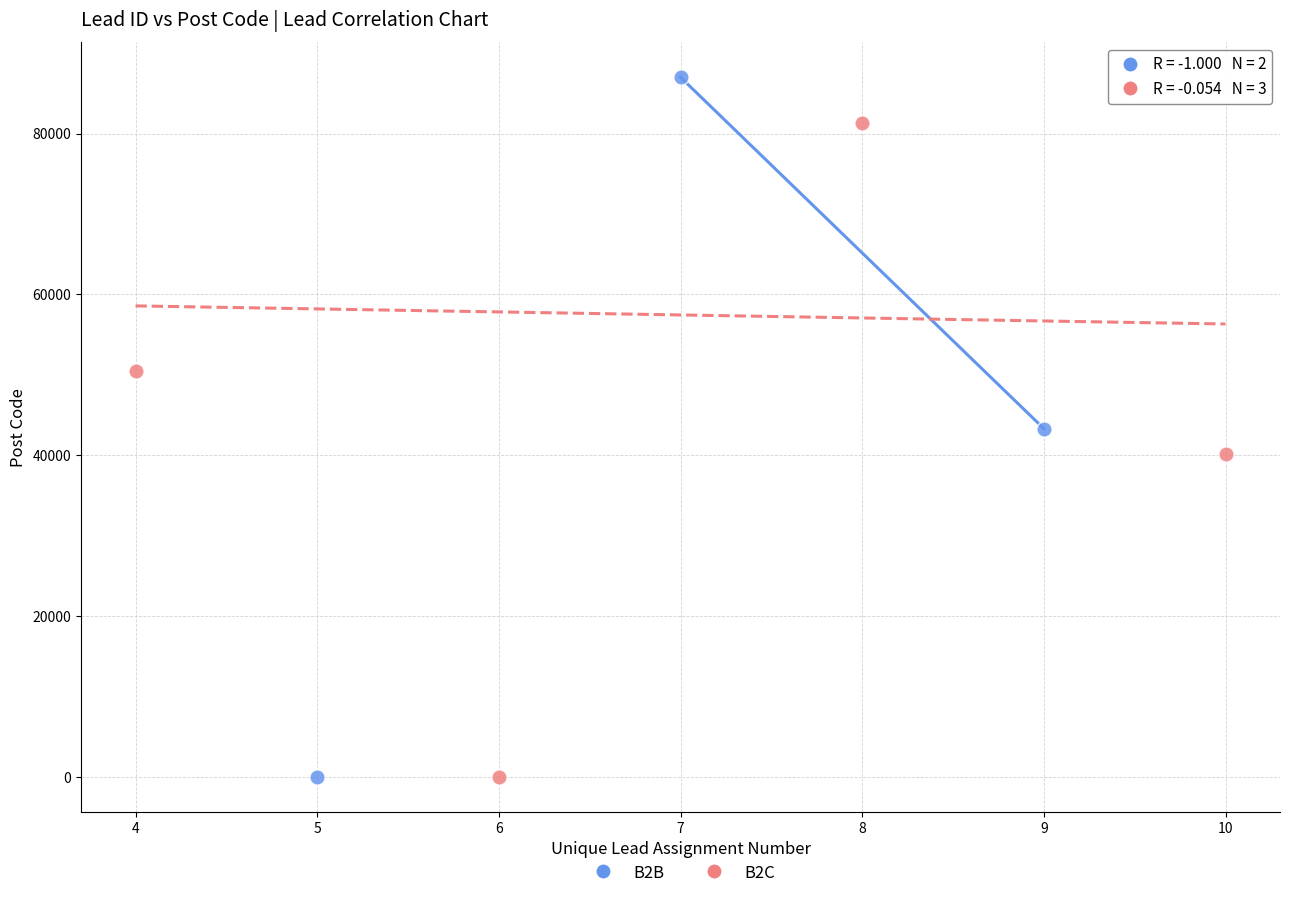

Which series has the largest Y range (max minus min)?

B2B